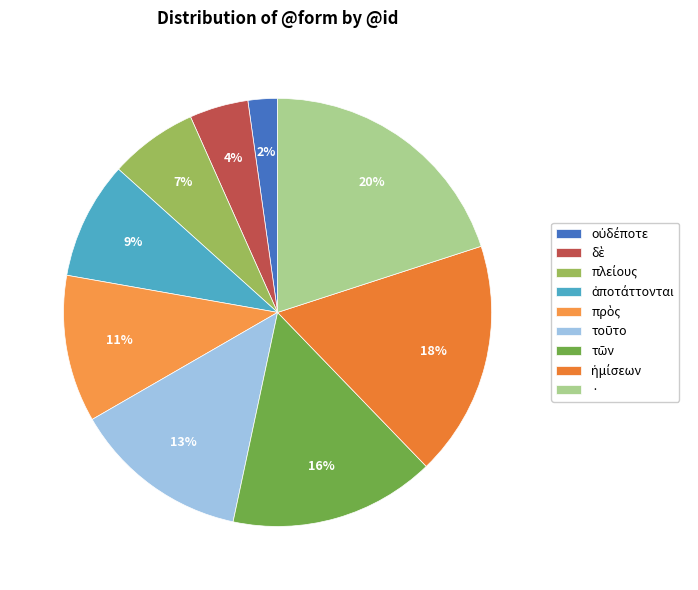

To the nearest percent, what percentage of the pie is πλείους?

7%